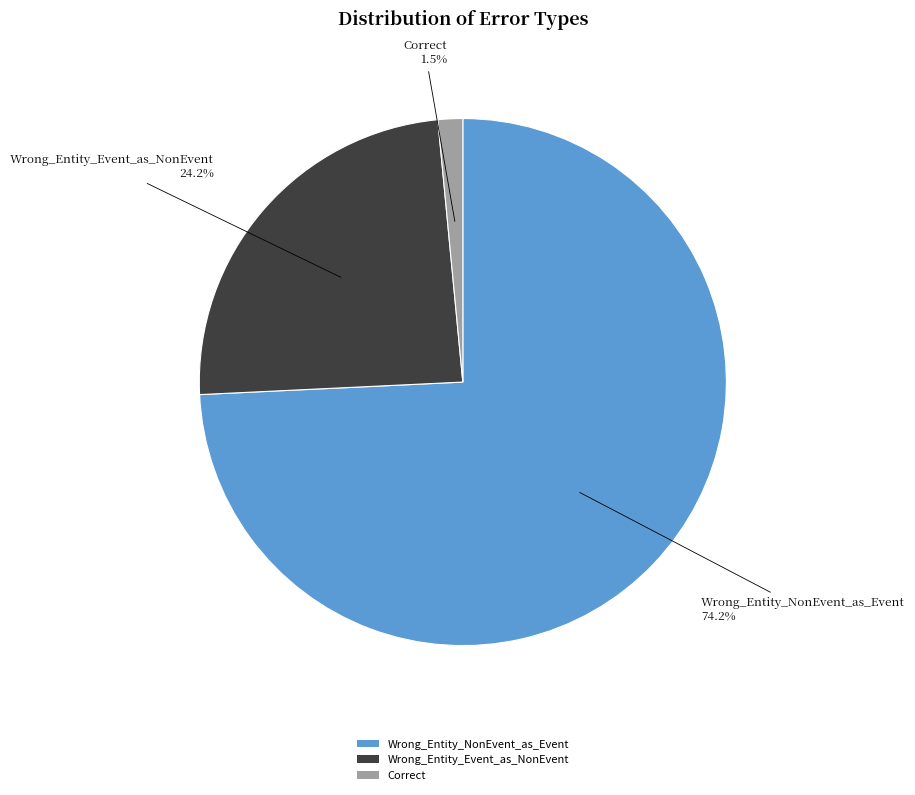

To the nearest percent, what percentage of the pie is Wrong_Entity_Event_as_NonEvent?

24%